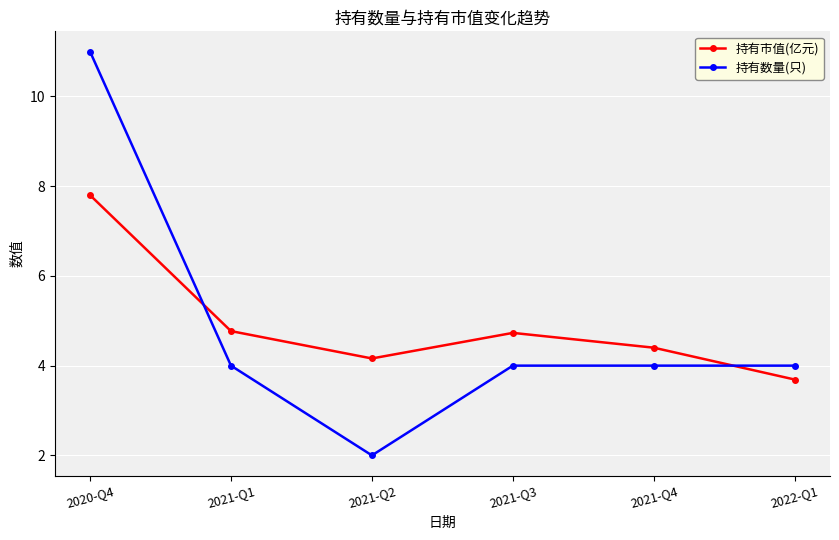

At which category does 持有数量(只) reach its first local valley?

2021-Q2